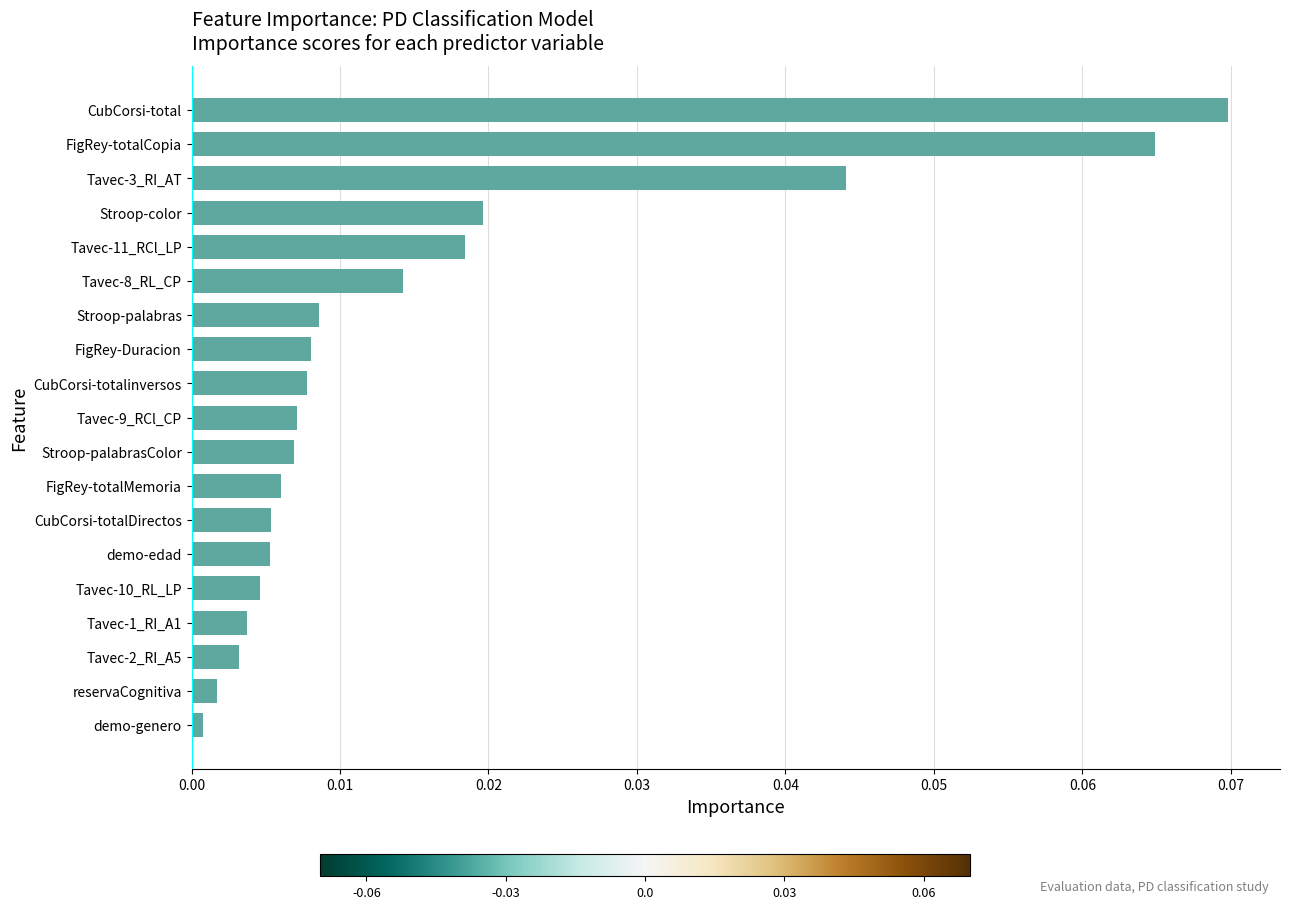

At which label is the value closest to 0?

demo-genero